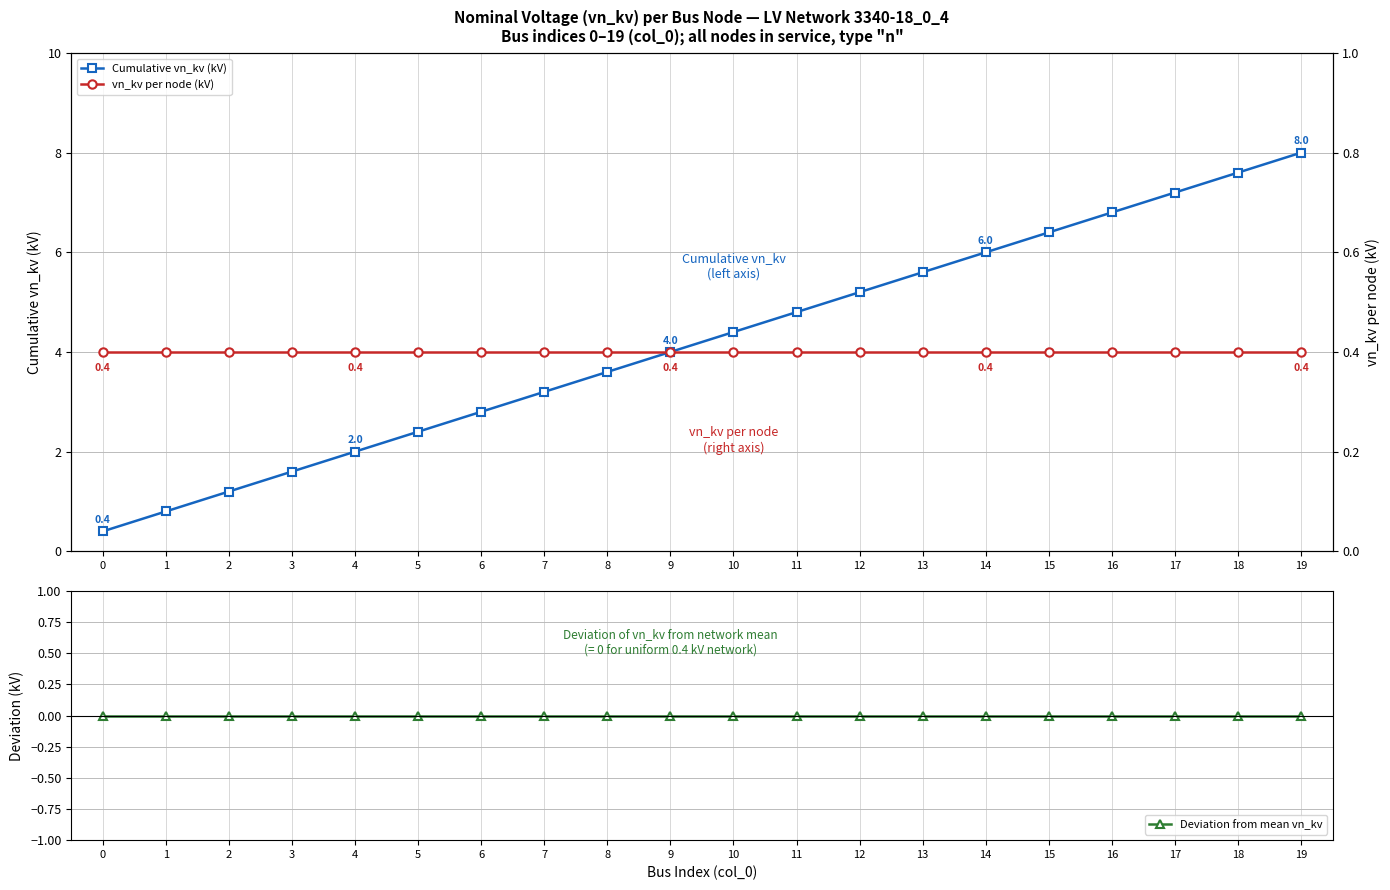

True or false: Cumulative vn_kv (kV) and Deviation from mean vn_kv intersect in this chart.

False